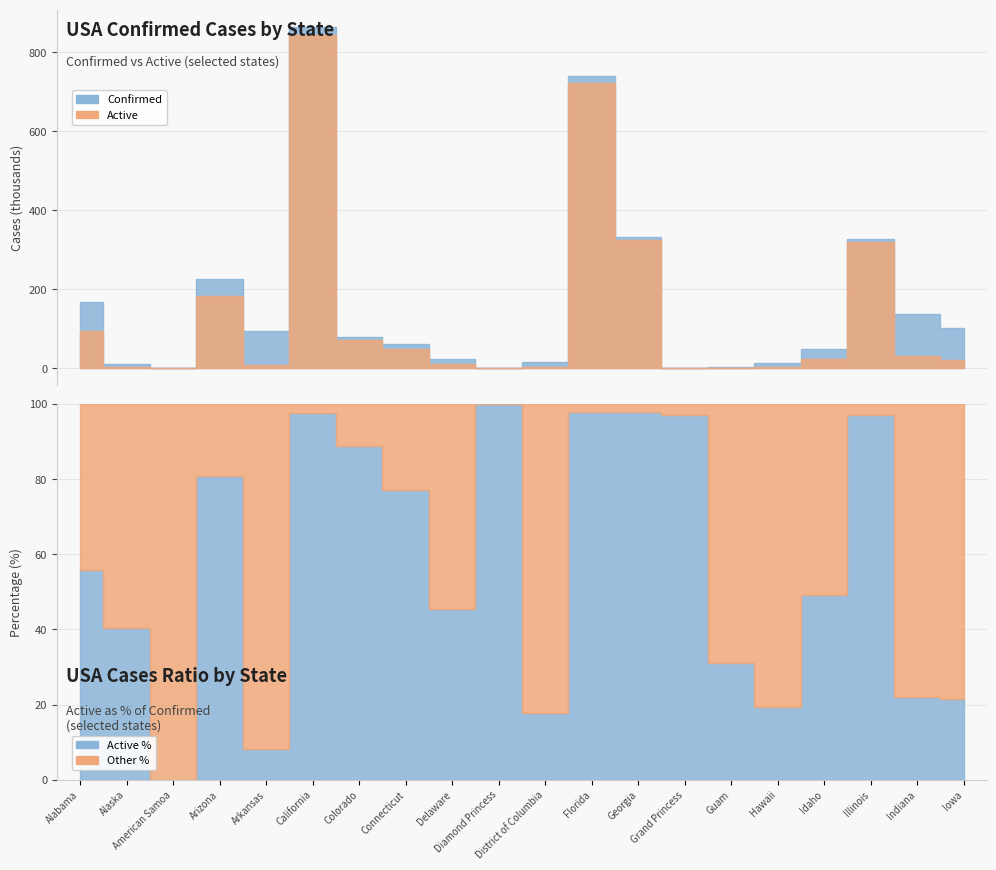

What is the label of the 1st point from the left?

Alabama